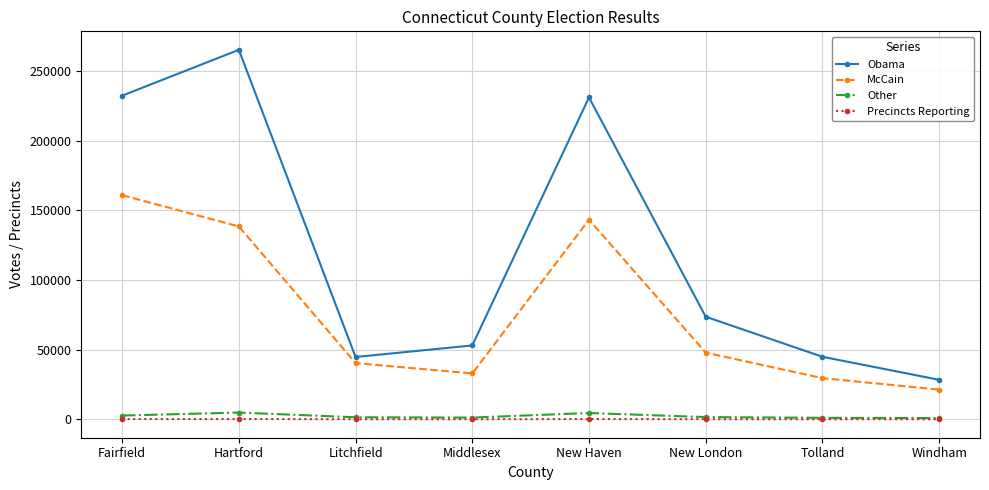

In Other, how many points are higher than both neighbors (excluding endpoints)?

2